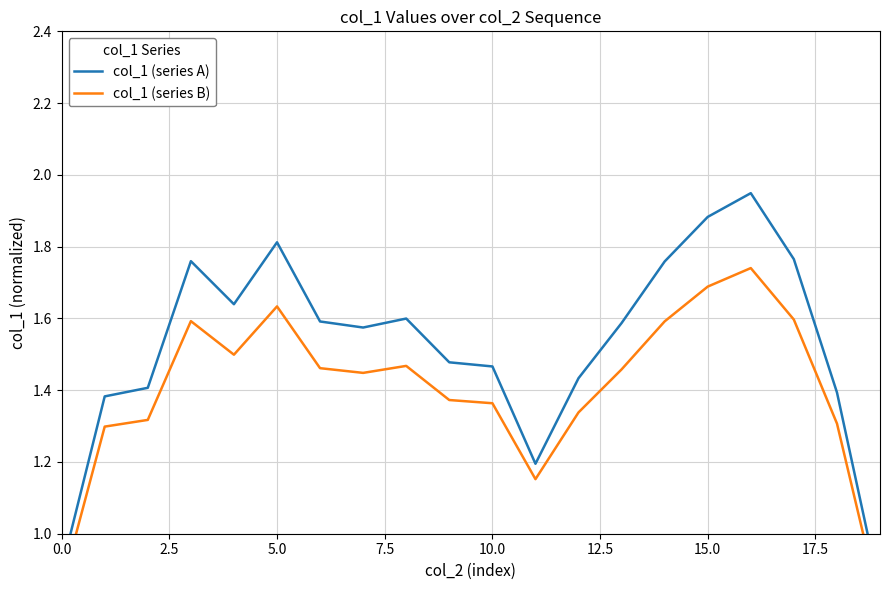

What is the value of the col_1 (series A) point at the 8th from the left?

1.6